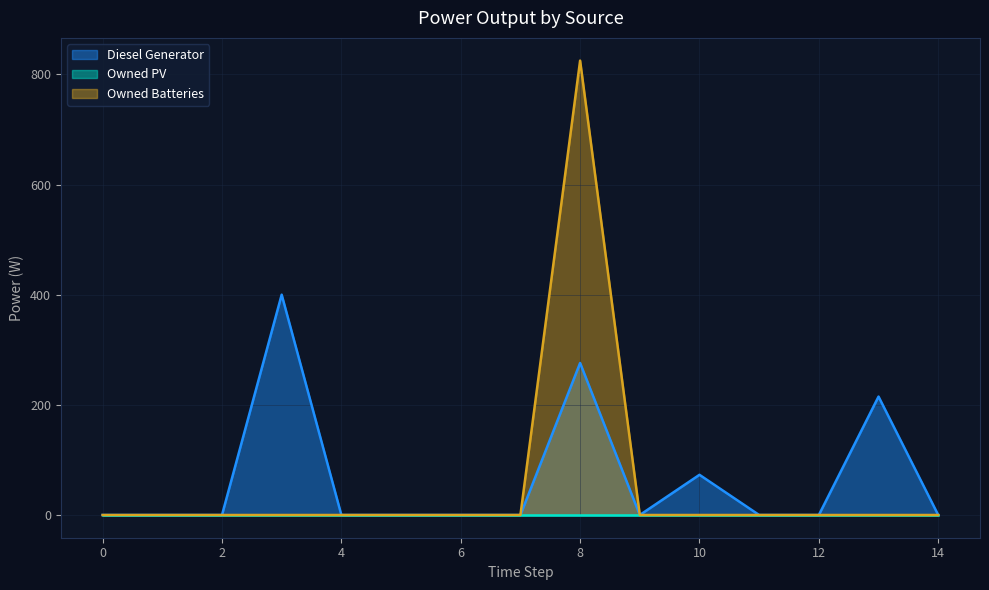

Between 5 and 9, which is larger?

5